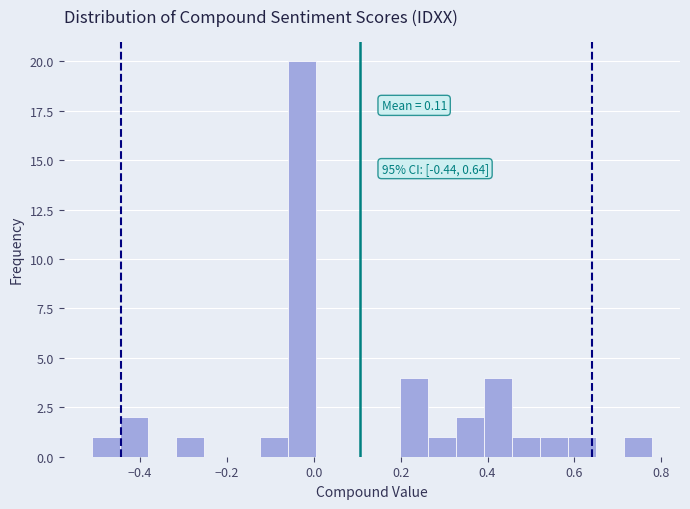

Around what value on the x-axis is the tallest bar? Give the approximate position of its centre, as read against the axis.

-0.02